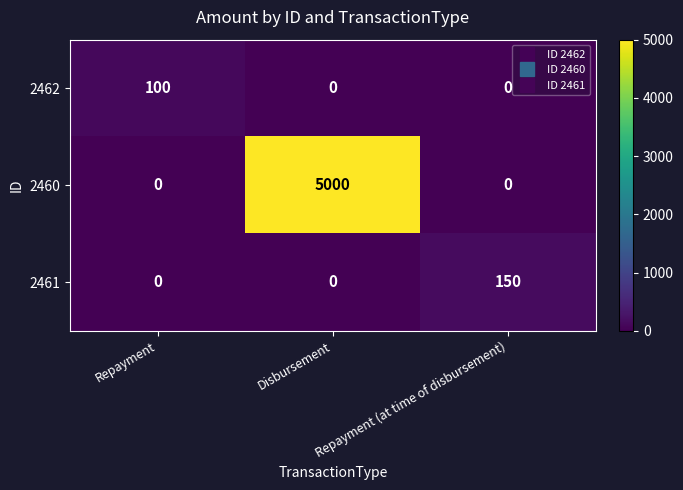

At which category is the sum across all series the highest?

Disbursement